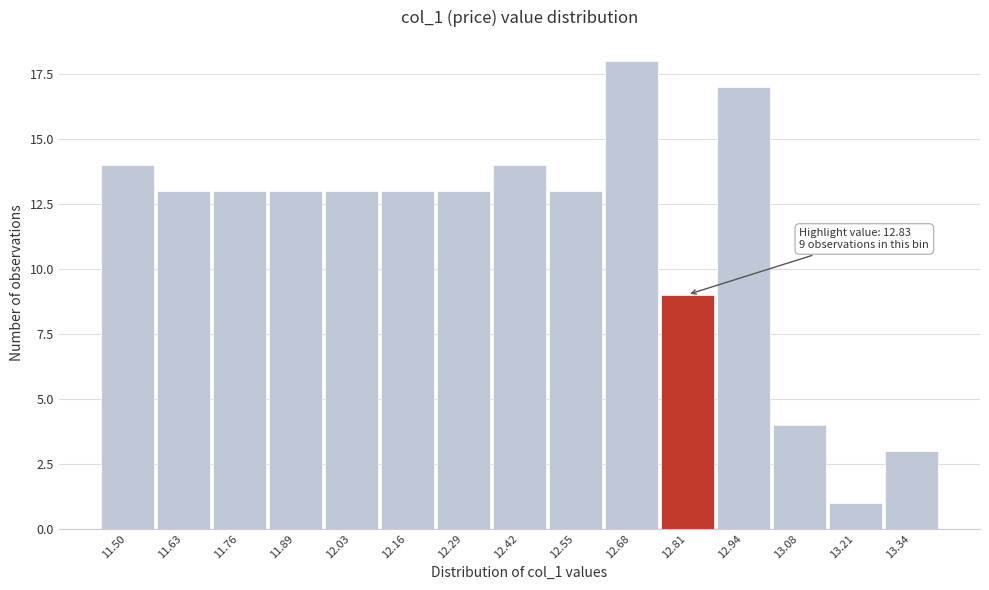

Reading right to left, extract all data points from this chart.

3	1	4	17	9	18	13	14	13	13	13	13	13	13	14